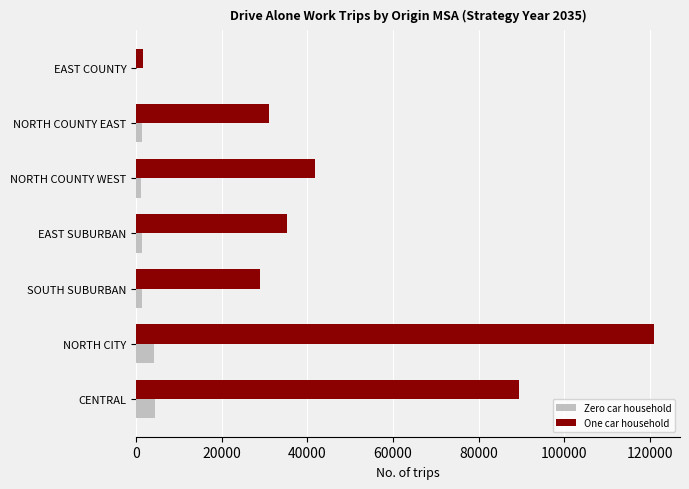

At which label is One car household closest to 61254?

NORTH COUNTY WEST